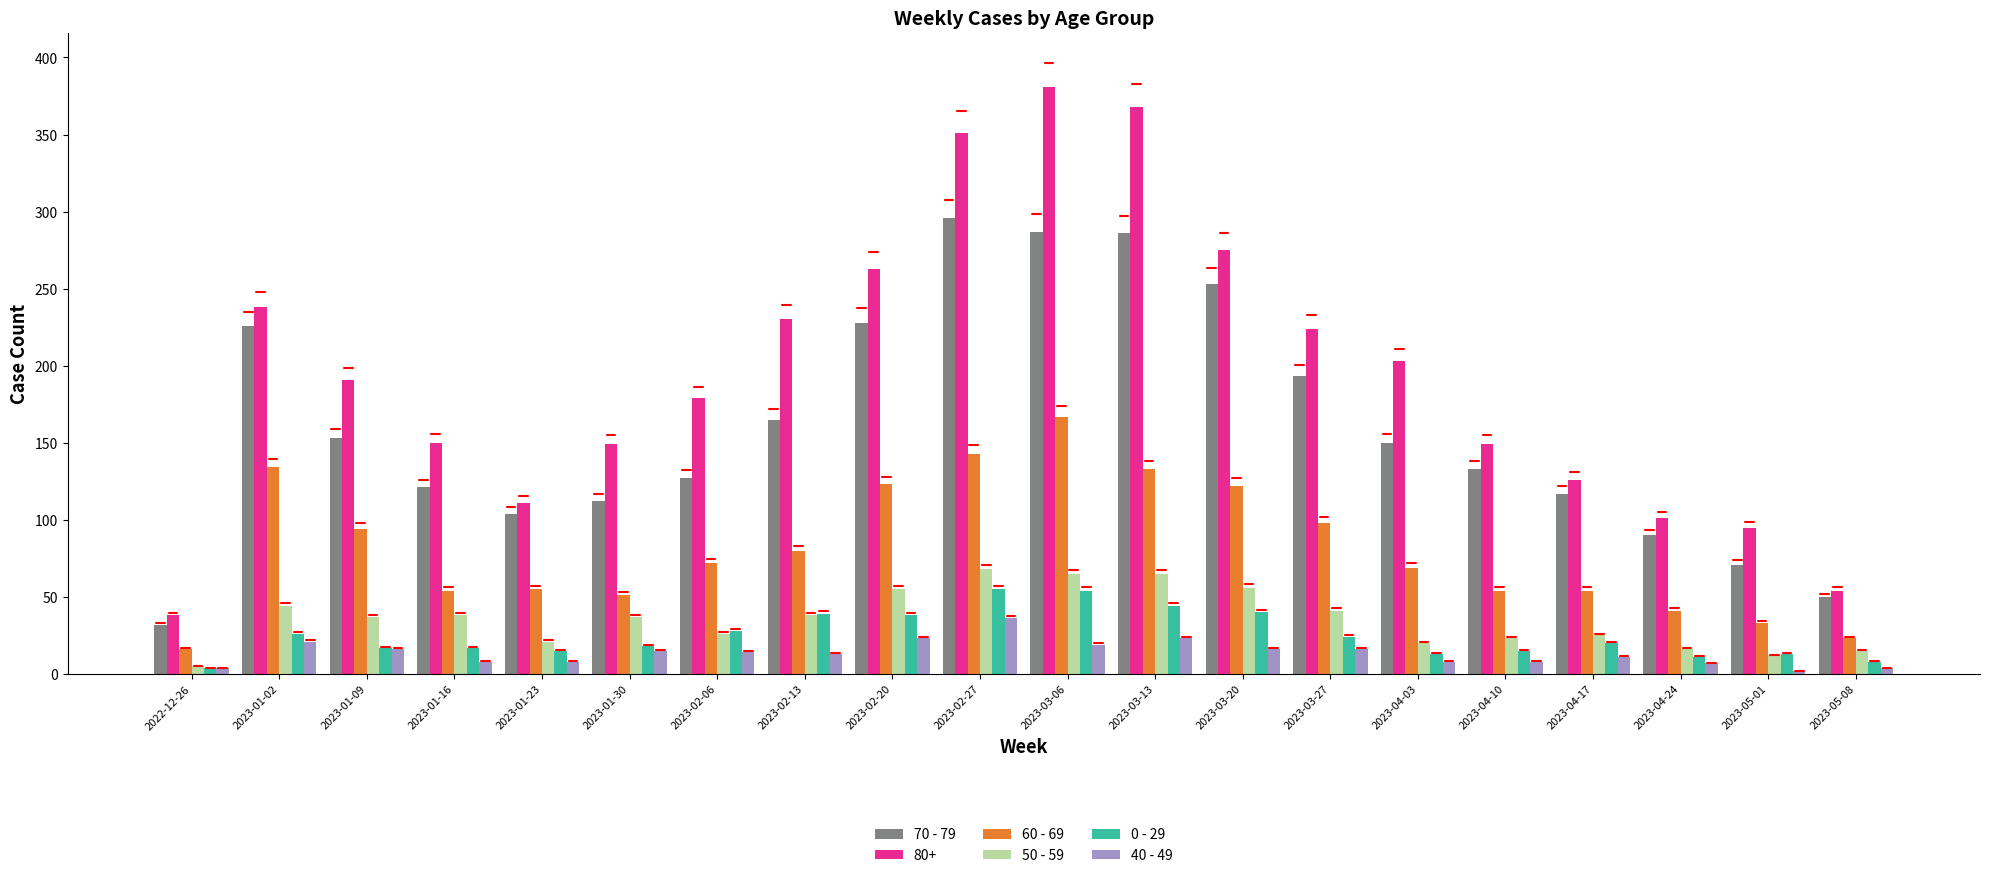

At how many categories does at least one series exceed 162?

11